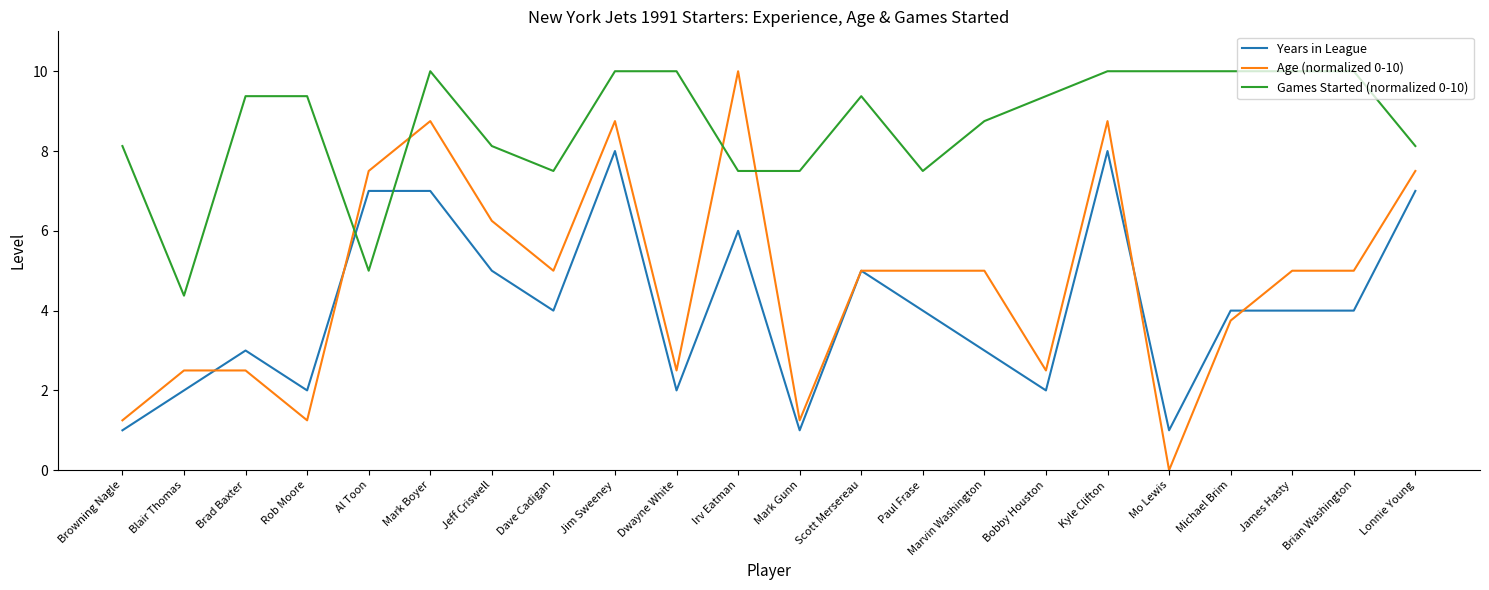

True or false: Age (normalized 0-10) and Games Started (normalized 0-10) intersect in this chart.

True